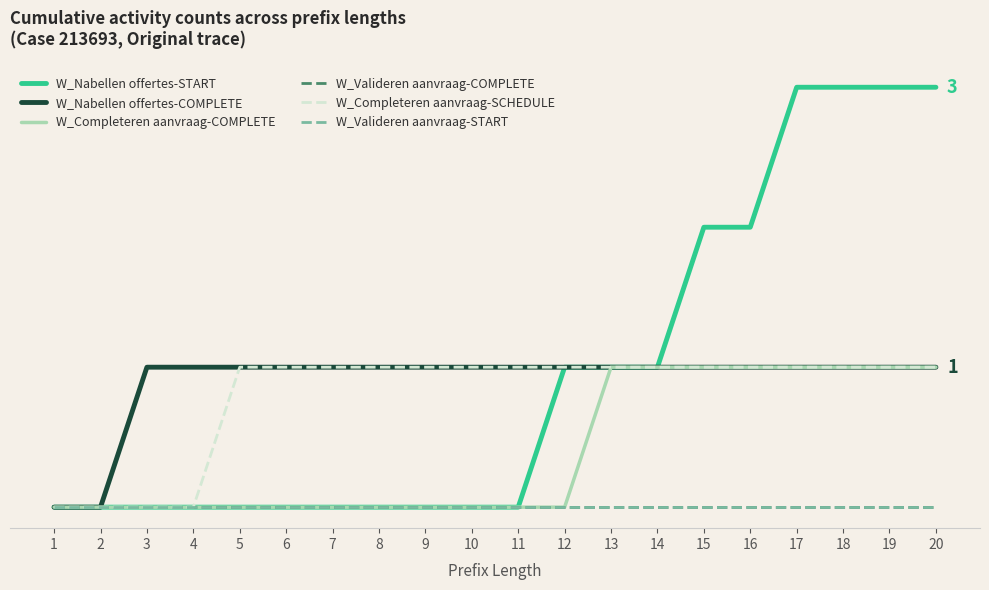

Which series has the widest spread of values?

W_Nabellen offertes-START